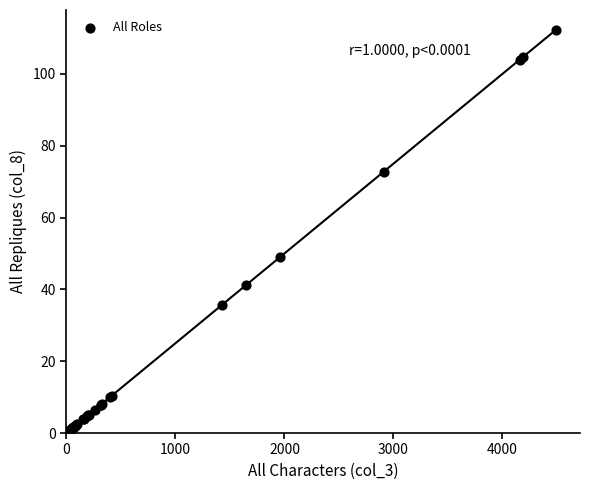

What Y value in the scatter plot is closest to 56?

49.0